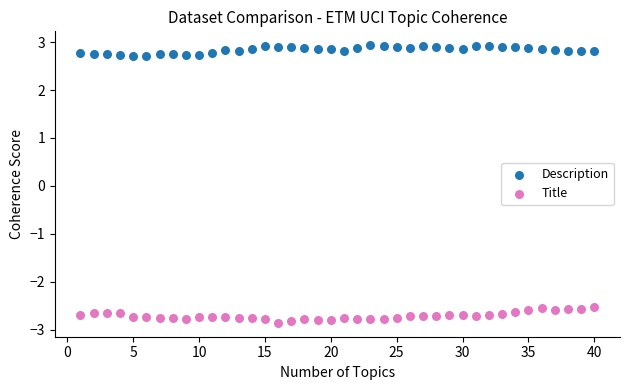

Which series reaches the maximum Y coordinate?

Description